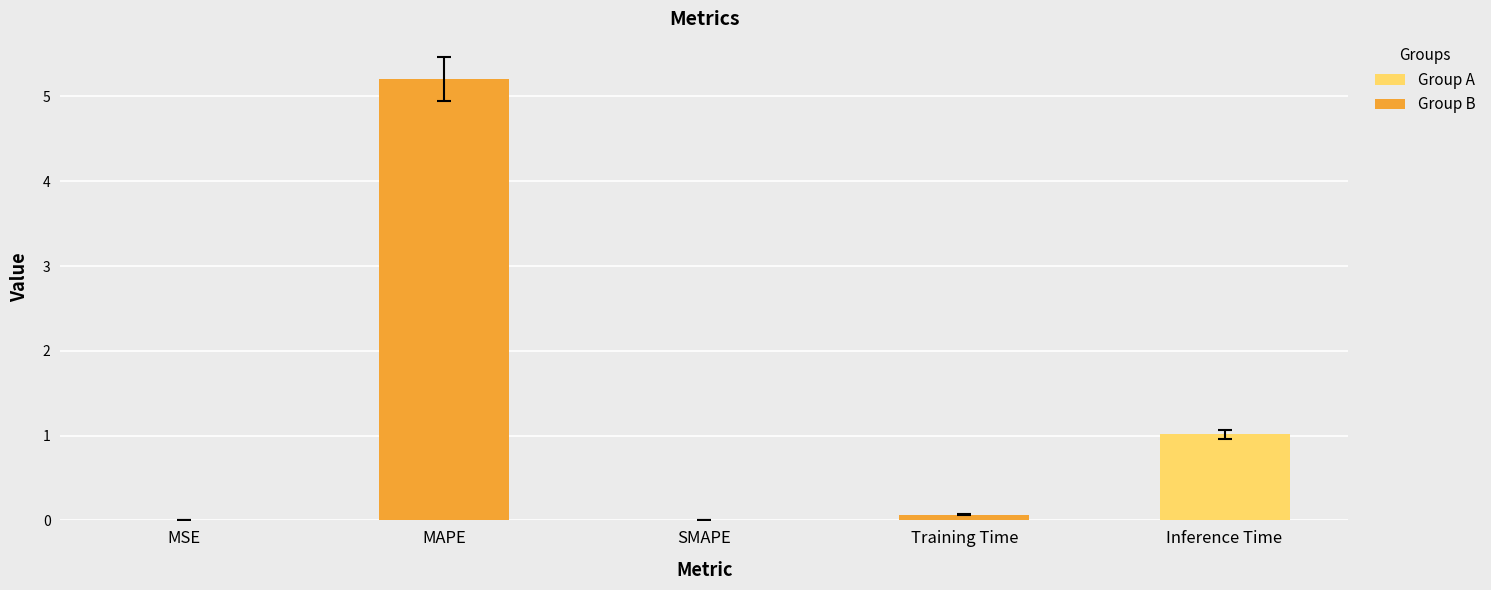

Which category has the highest value across all series?

MAPE